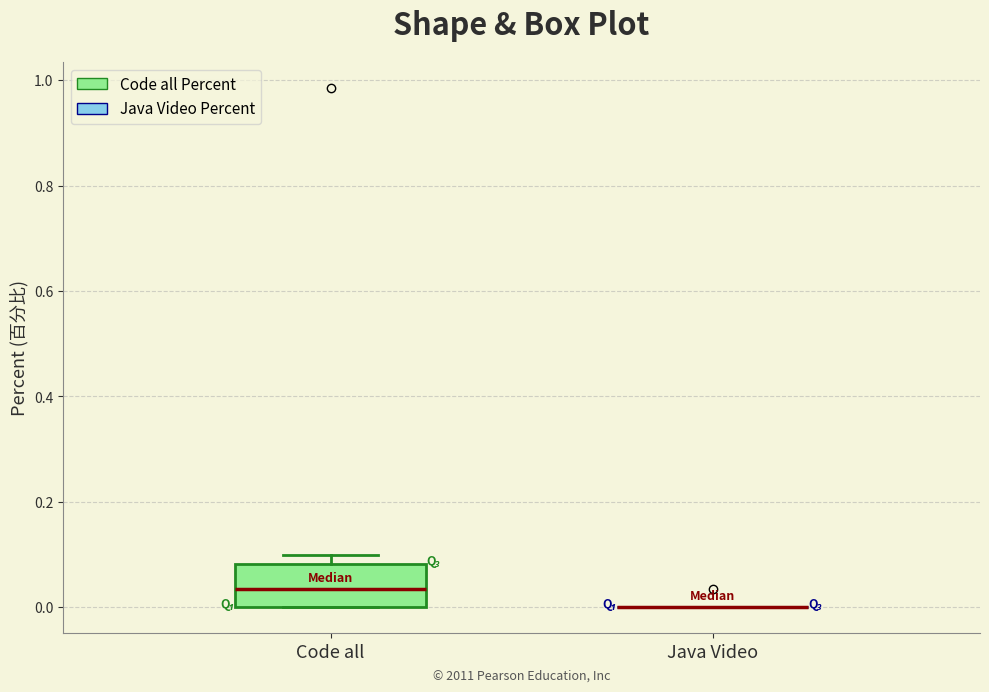

Reading left to right, transcribe this box plot: for each box, give where its median line is, the range the box spans, and where its two whiskers end, as read against the y-axis. The values are not printed on the chart, so give them approximately, as read against the axis.

Code all: median 0.04, box 0.00 to 0.08, whiskers 0.00 to 0.10
Java Video: box collapsed to a line at 0.00, whiskers 0.00 to 0.00